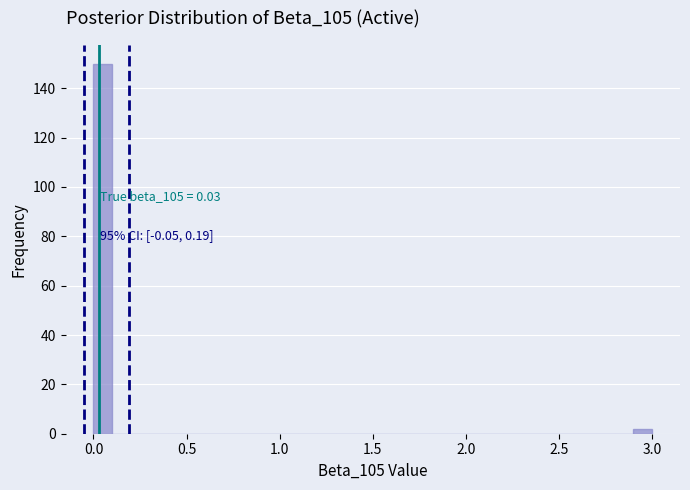

Around what value on the x-axis is the tallest bar? Give the approximate position of its centre, as read against the axis.

0.05